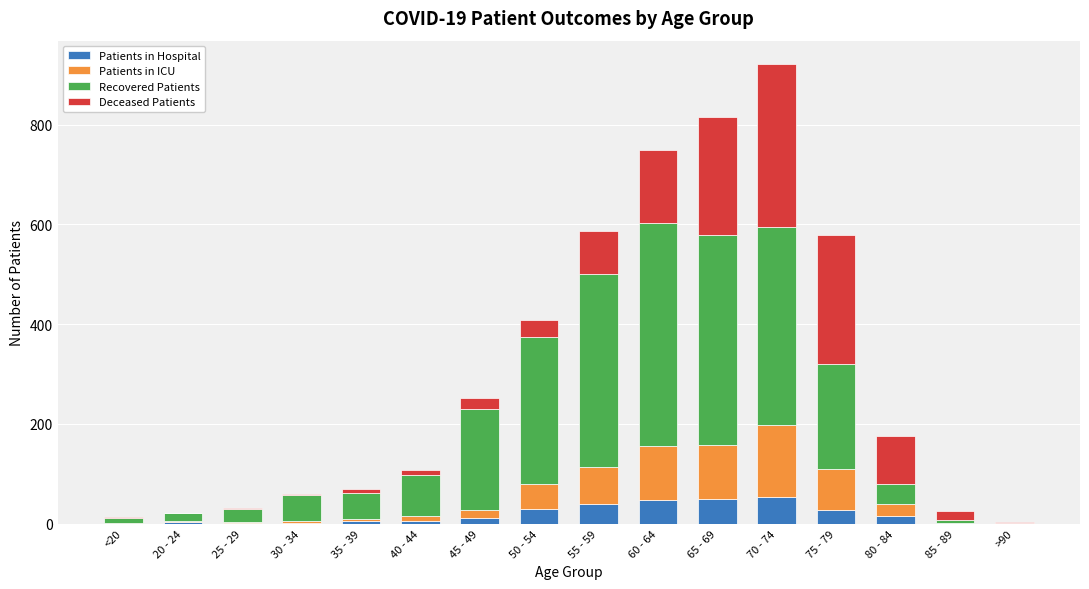

What are all the series names shown in the legend?

Patients in Hospital, Patients in ICU, Recovered Patients, Deceased Patients